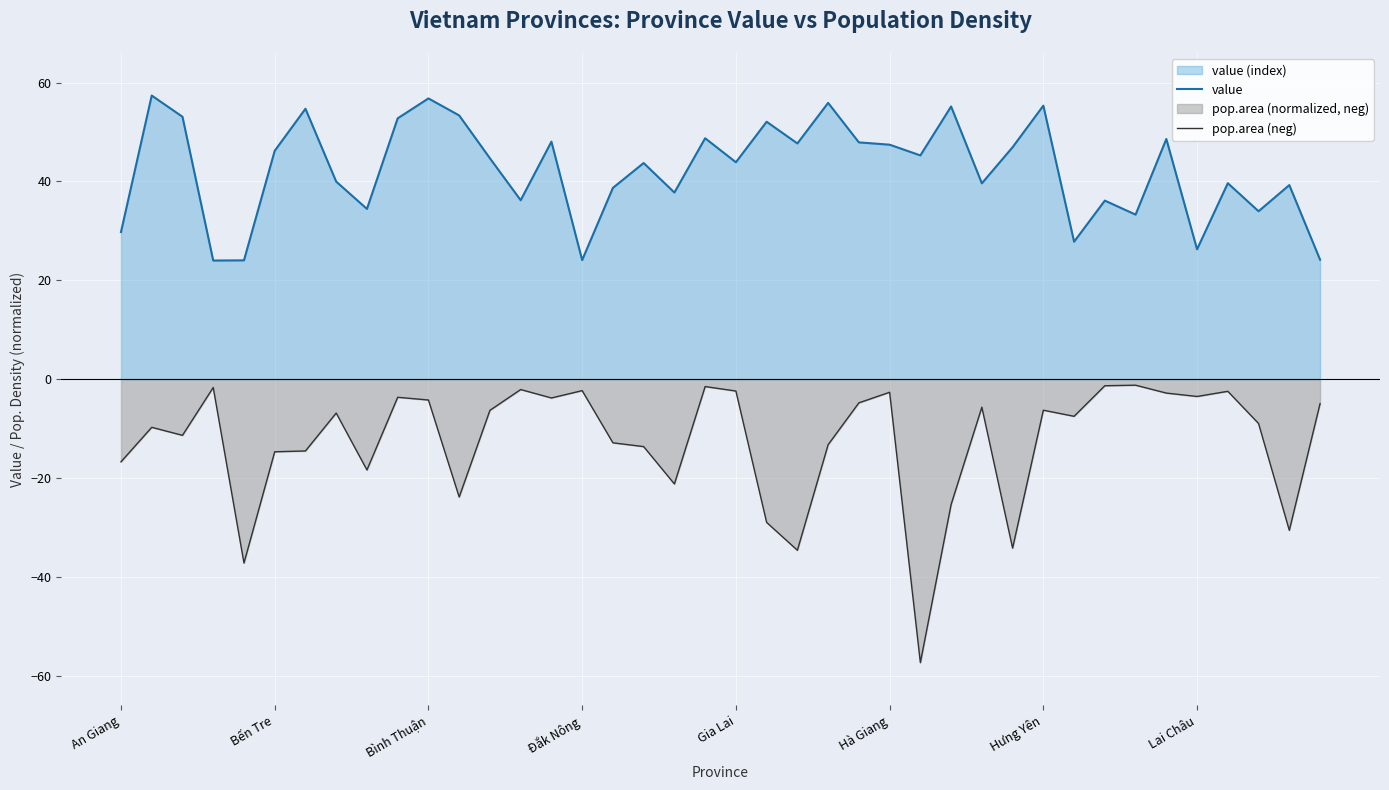

How many lines are shown in the chart?

2